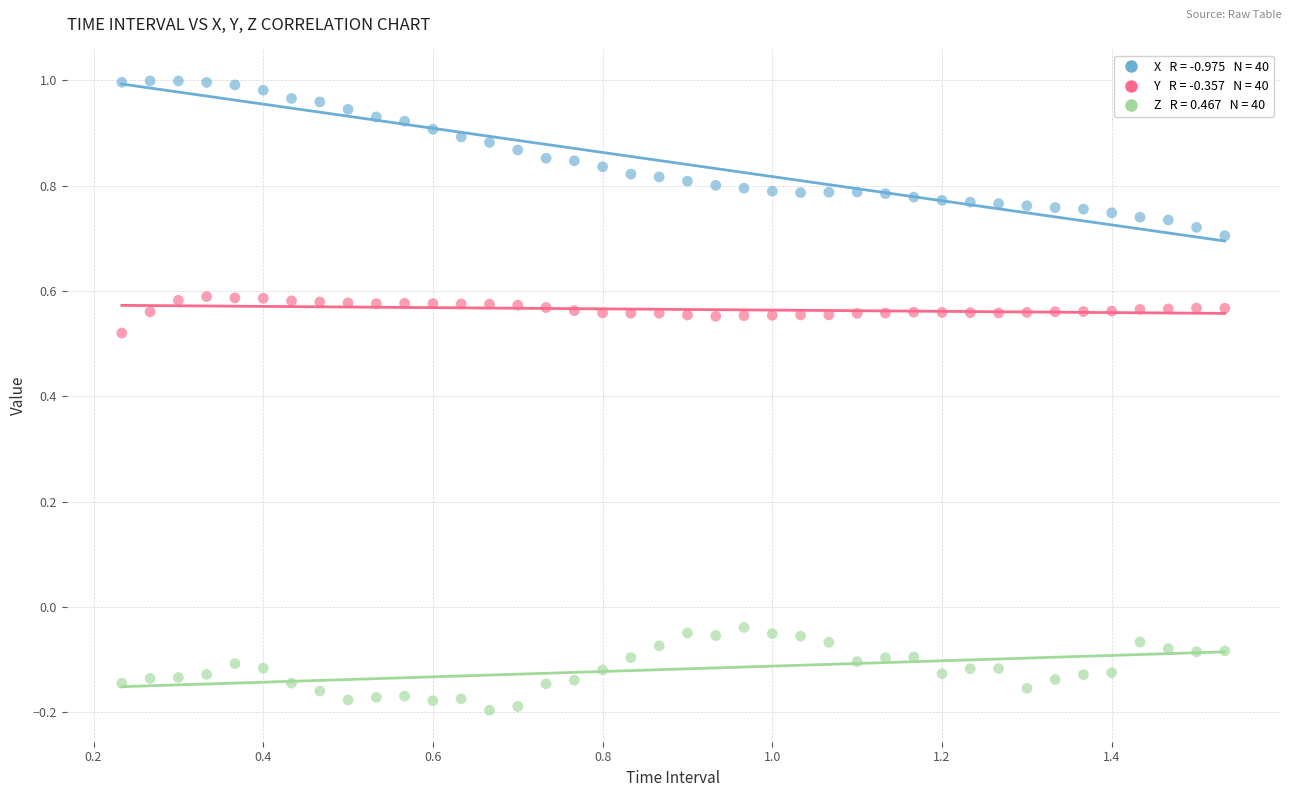

Across all data points, what is the range of X values (max minus min)?

1.3